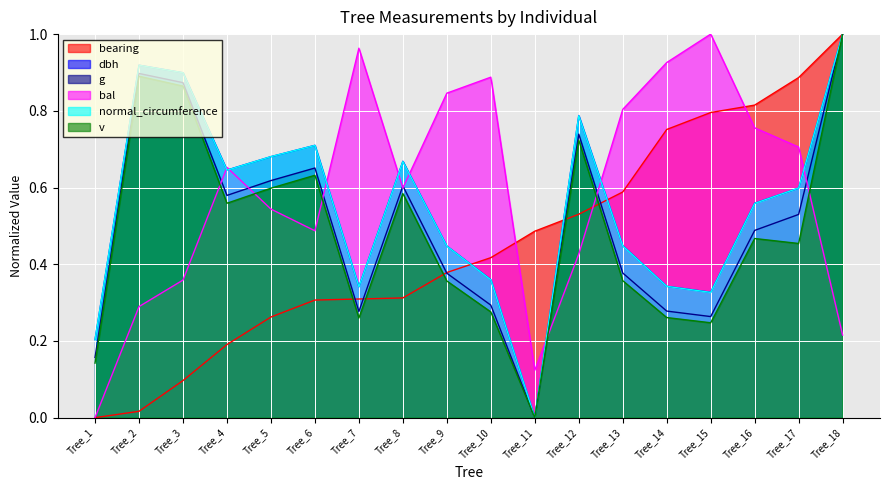

What is the sum of the bal values at Tree_7 and Tree_2?

1.3